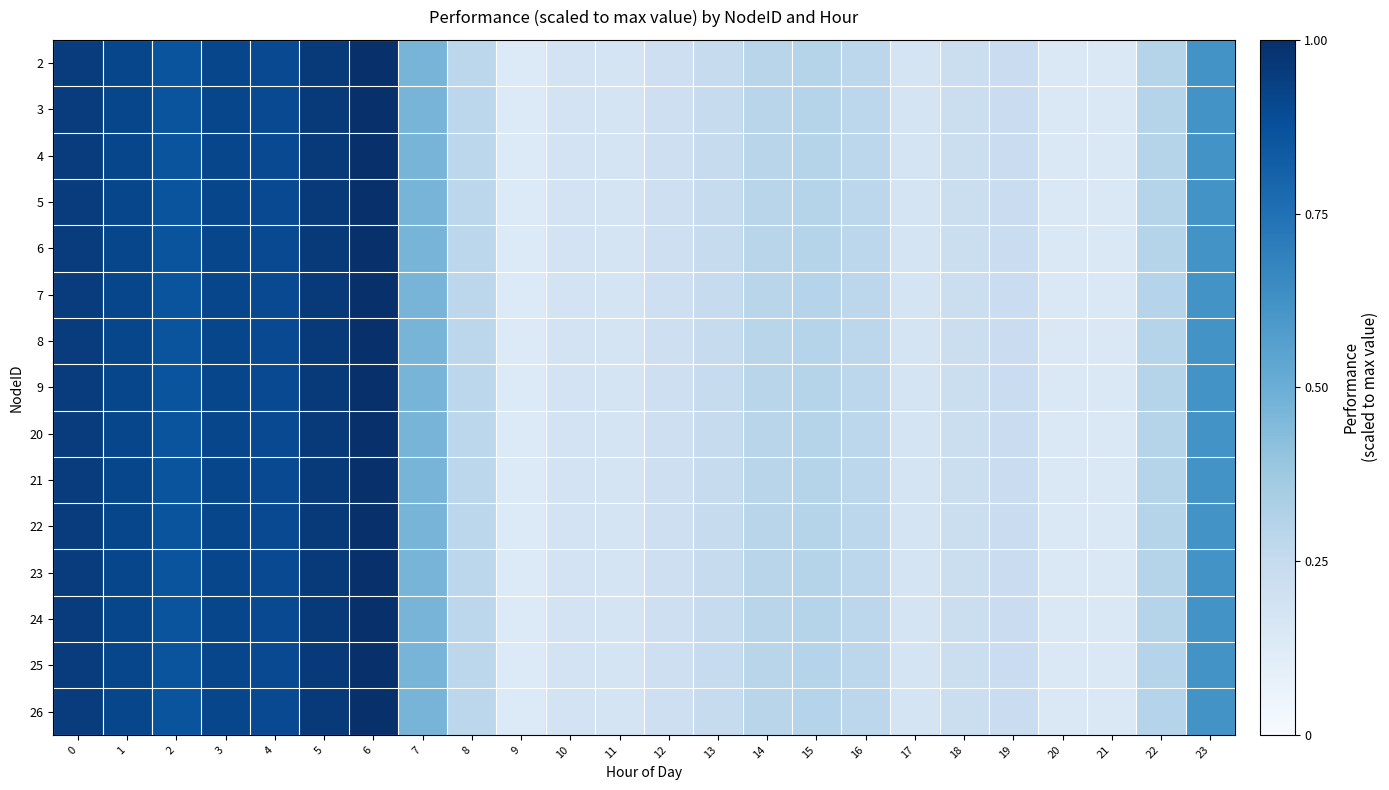

Reading right to left, extract all data points from this chart.

2: 23=0.6	22=0.3	21=0.1	20=0.1	19=0.2	18=0.2	17=0.2	16=0.3	15=0.3	14=0.3	13=0.2	12=0.2	11=0.2	10=0.2	9=0.1	8=0.3	7=0.5	6=1.0	5=1.0	4=0.9	3=0.9	2=0.9	1=0.9	0=1.0
3: 23=0.6	22=0.3	21=0.1	20=0.1	19=0.2	18=0.2	17=0.2	16=0.3	15=0.3	14=0.3	13=0.2	12=0.2	11=0.2	10=0.2	9=0.1	8=0.3	7=0.5	6=1.0	5=1.0	4=0.9	3=0.9	2=0.9	1=0.9	0=1.0
4: 23=0.6	22=0.3	21=0.1	20=0.1	19=0.2	18=0.2	17=0.2	16=0.3	15=0.3	14=0.3	13=0.2	12=0.2	11=0.2	10=0.2	9=0.1	8=0.3	7=0.5	6=1.0	5=1.0	4=0.9	3=0.9	2=0.9	1=0.9	0=1.0
5: 23=0.6	22=0.3	21=0.1	20=0.1	19=0.2	18=0.2	17=0.2	16=0.3	15=0.3	14=0.3	13=0.2	12=0.2	11=0.2	10=0.2	9=0.1	8=0.3	7=0.5	6=1.0	5=1.0	4=0.9	3=0.9	2=0.9	1=0.9	0=1.0
6: 23=0.6	22=0.3	21=0.1	20=0.1	19=0.2	18=0.2	17=0.2	16=0.3	15=0.3	14=0.3	13=0.2	12=0.2	11=0.2	10=0.2	9=0.1	8=0.3	7=0.5	6=1.0	5=1.0	4=0.9	3=0.9	2=0.9	1=0.9	0=1.0
7: 23=0.6	22=0.3	21=0.1	20=0.1	19=0.2	18=0.2	17=0.2	16=0.3	15=0.3	14=0.3	13=0.2	12=0.2	11=0.2	10=0.2	9=0.1	8=0.3	7=0.5	6=1.0	5=1.0	4=0.9	3=0.9	2=0.9	1=0.9	0=1.0
8: 23=0.6	22=0.3	21=0.1	20=0.1	19=0.2	18=0.2	17=0.2	16=0.3	15=0.3	14=0.3	13=0.2	12=0.2	11=0.2	10=0.2	9=0.1	8=0.3	7=0.5	6=1.0	5=1.0	4=0.9	3=0.9	2=0.9	1=0.9	0=1.0
9: 23=0.6	22=0.3	21=0.1	20=0.1	19=0.2	18=0.2	17=0.2	16=0.3	15=0.3	14=0.3	13=0.2	12=0.2	11=0.2	10=0.2	9=0.1	8=0.3	7=0.5	6=1.0	5=1.0	4=0.9	3=0.9	2=0.9	1=0.9	0=1.0
20: 23=0.6	22=0.3	21=0.1	20=0.1	19=0.2	18=0.2	17=0.2	16=0.3	15=0.3	14=0.3	13=0.2	12=0.2	11=0.2	10=0.2	9=0.1	8=0.3	7=0.5	6=1.0	5=1.0	4=0.9	3=0.9	2=0.9	1=0.9	0=1.0
21: 23=0.6	22=0.3	21=0.1	20=0.1	19=0.2	18=0.2	17=0.2	16=0.3	15=0.3	14=0.3	13=0.2	12=0.2	11=0.2	10=0.2	9=0.1	8=0.3	7=0.5	6=1.0	5=1.0	4=0.9	3=0.9	2=0.9	1=0.9	0=1.0
22: 23=0.6	22=0.3	21=0.1	20=0.1	19=0.2	18=0.2	17=0.2	16=0.3	15=0.3	14=0.3	13=0.2	12=0.2	11=0.2	10=0.2	9=0.1	8=0.3	7=0.5	6=1.0	5=1.0	4=0.9	3=0.9	2=0.9	1=0.9	0=1.0
23: 23=0.6	22=0.3	21=0.1	20=0.1	19=0.2	18=0.2	17=0.2	16=0.3	15=0.3	14=0.3	13=0.2	12=0.2	11=0.2	10=0.2	9=0.1	8=0.3	7=0.5	6=1.0	5=1.0	4=0.9	3=0.9	2=0.9	1=0.9	0=1.0
24: 23=0.6	22=0.3	21=0.1	20=0.1	19=0.2	18=0.2	17=0.2	16=0.3	15=0.3	14=0.3	13=0.2	12=0.2	11=0.2	10=0.2	9=0.1	8=0.3	7=0.5	6=1.0	5=1.0	4=0.9	3=0.9	2=0.9	1=0.9	0=1.0
25: 23=0.6	22=0.3	21=0.1	20=0.1	19=0.2	18=0.2	17=0.2	16=0.3	15=0.3	14=0.3	13=0.2	12=0.2	11=0.2	10=0.2	9=0.1	8=0.3	7=0.5	6=1.0	5=1.0	4=0.9	3=0.9	2=0.9	1=0.9	0=1.0
26: 23=0.6	22=0.3	21=0.1	20=0.1	19=0.2	18=0.2	17=0.2	16=0.3	15=0.3	14=0.3	13=0.2	12=0.2	11=0.2	10=0.2	9=0.1	8=0.3	7=0.5	6=1.0	5=1.0	4=0.9	3=0.9	2=0.9	1=0.9	0=1.0